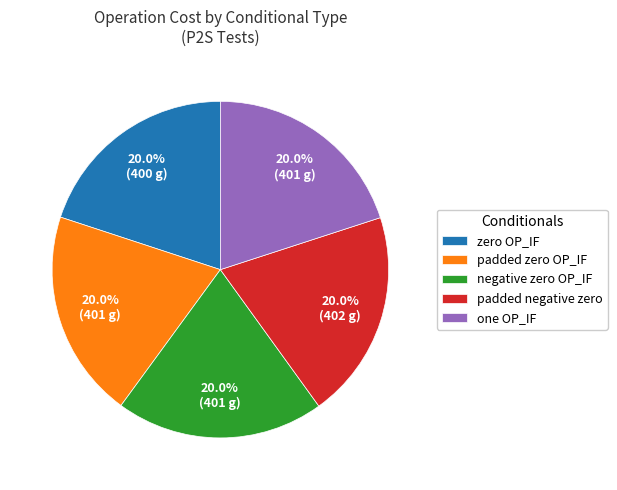

Does padded negative zero represent more than half of the total?

No